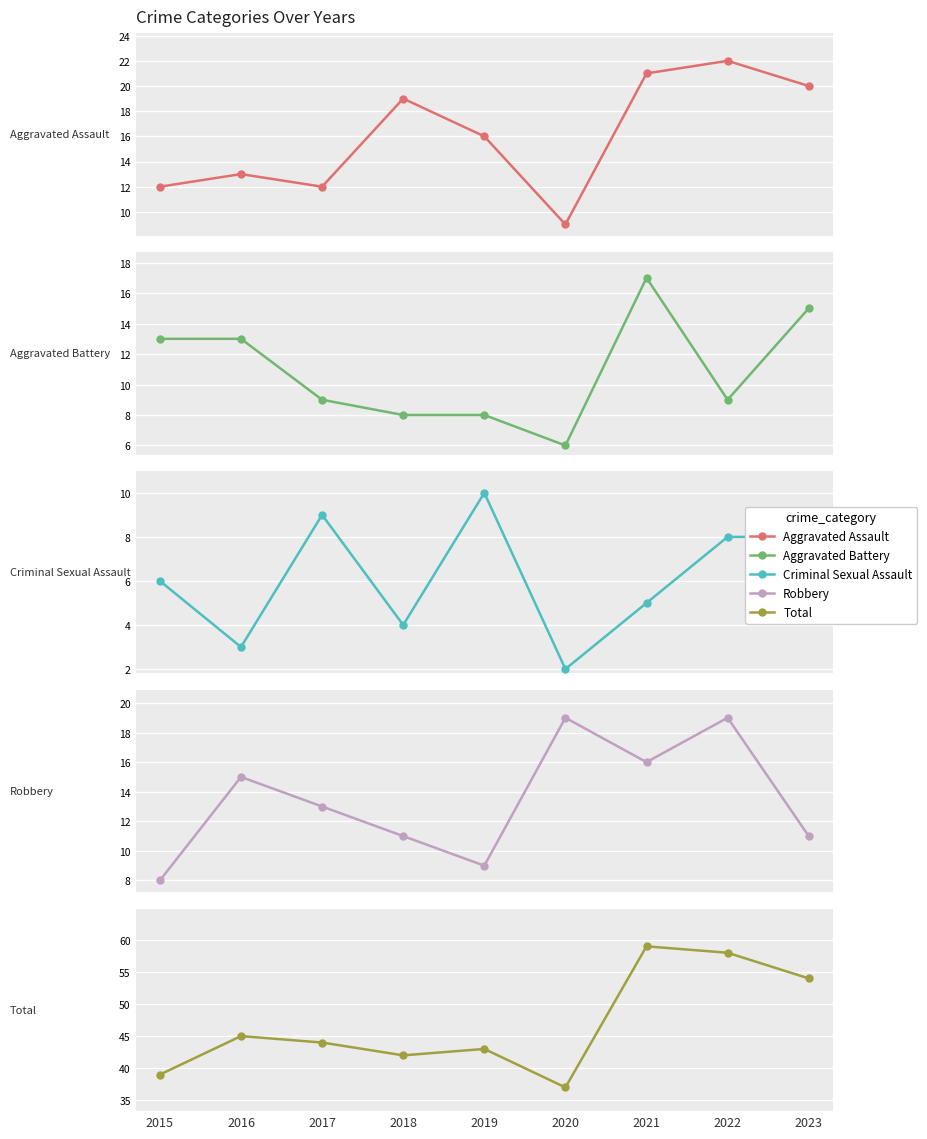

Reading left to right, list all the values displayed in this chart.

Aggravated Assault: 2015=12	2016=13	2017=12	2018=19	2019=16	2020=9	2021=21	2022=22	2023=20
Aggravated Battery: 2015=13	2016=13	2017=9	2018=8	2019=8	2020=6	2021=17	2022=9	2023=15
Criminal Sexual Assault: 2015=6	2016=3	2017=9	2018=4	2019=10	2020=2	2021=5	2022=8	2023=8
Robbery: 2015=8	2016=15	2017=13	2018=11	2019=9	2020=19	2021=16	2022=19	2023=11
Total: 2015=39	2016=45	2017=44	2018=42	2019=43	2020=37	2021=59	2022=58	2023=54